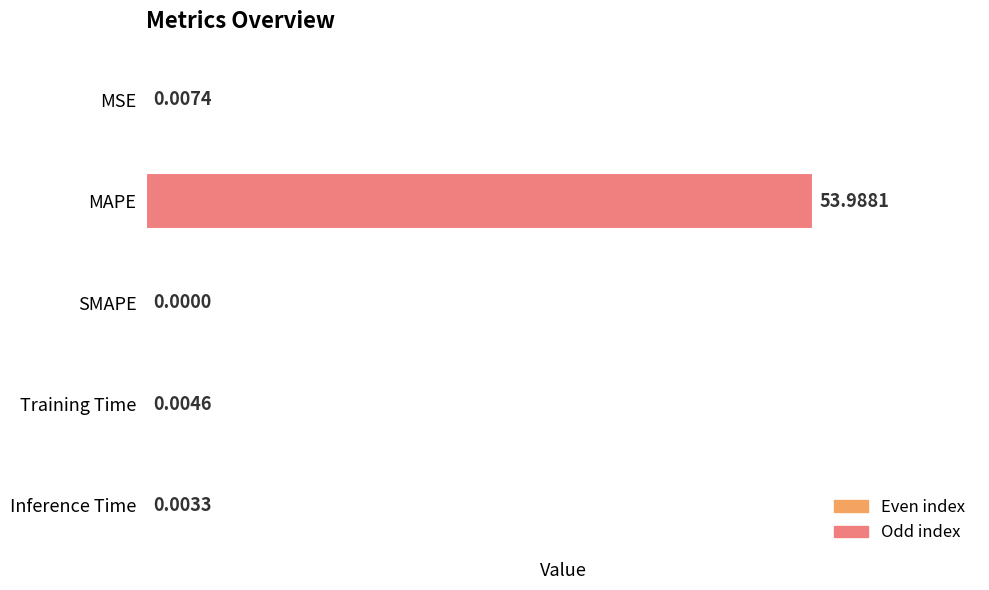

What is the change in value from MAPE to Inference Time?

-54.0